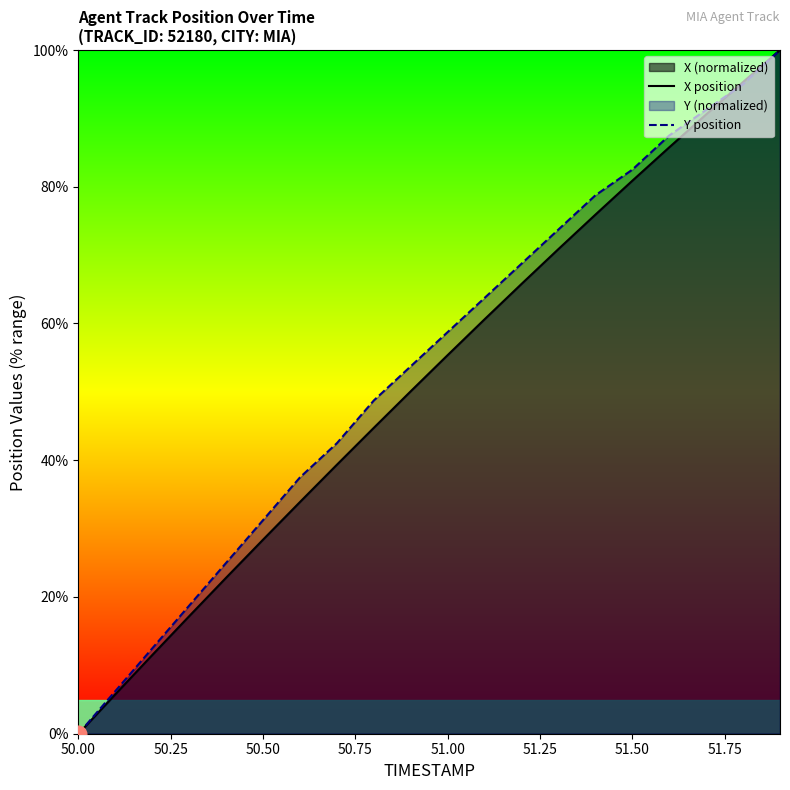

Reading left to right, extract all data points from this chart.

X position: 0.0	5.8	11.5	17.2	22.8	28.4	33.9	39.4	44.8	50.1	55.4	60.6	65.8	70.9	75.9	80.9	85.8	90.6	95.3	100.0
Y position: 0.0	6.3	12.5	18.8	25.0	31.2	37.5	42.5	48.8	53.7	58.7	63.8	68.8	73.8	78.7	82.5	87.5	91.2	95.0	100.0